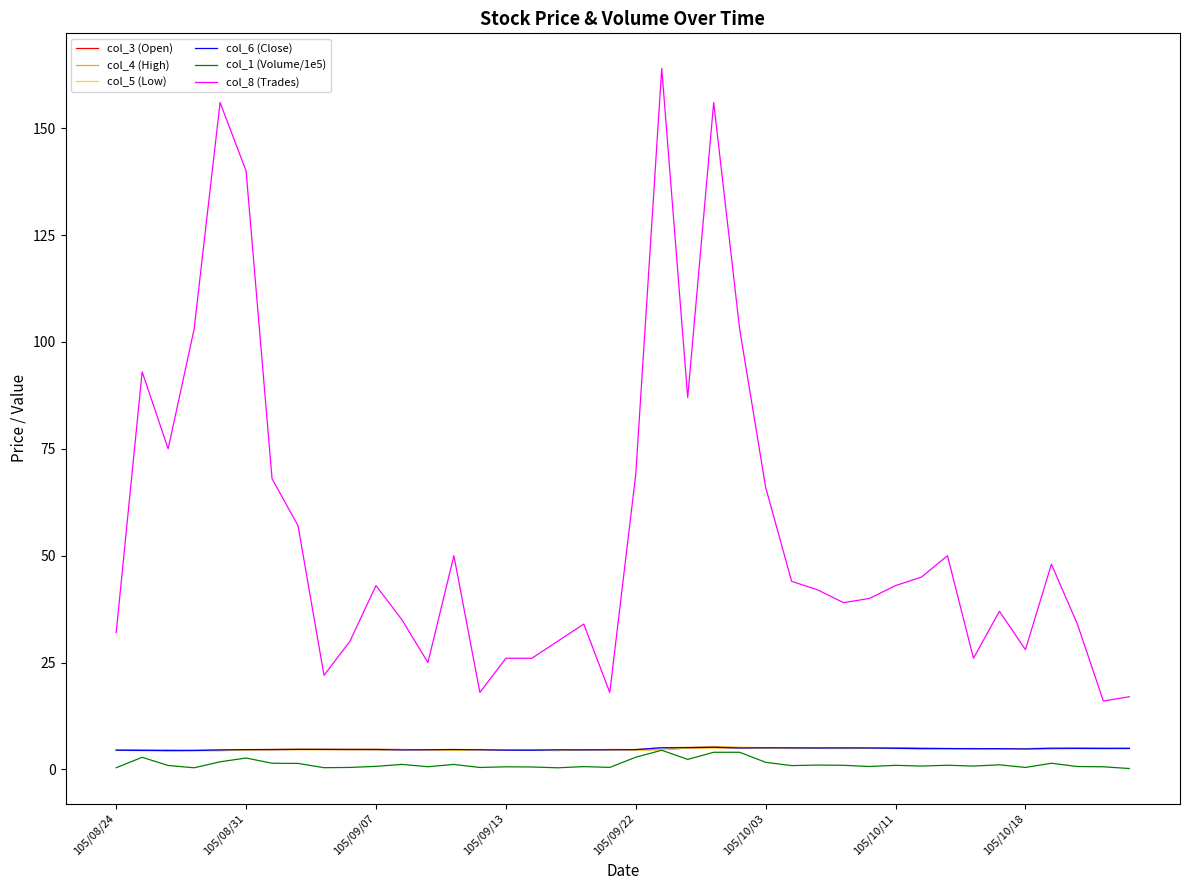

What is the greatest value displayed?

164.0